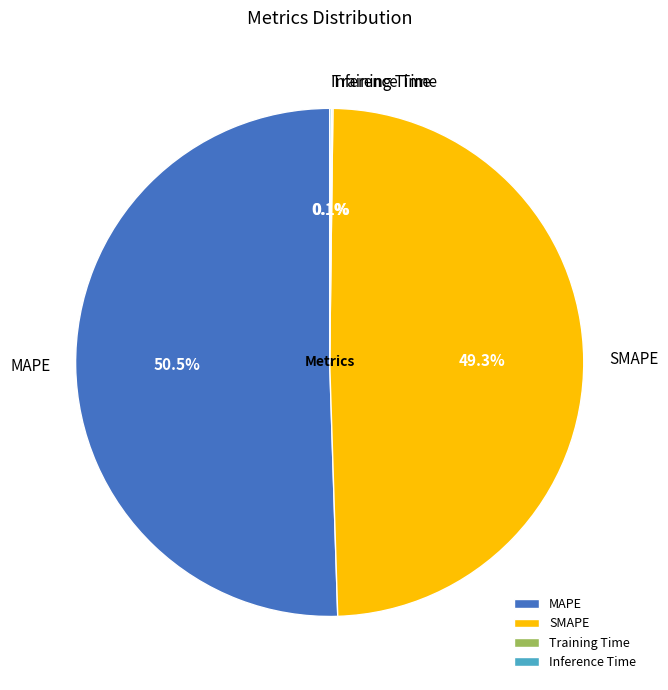

The SMAPE slice represents 49% of the pie. True or false?

True